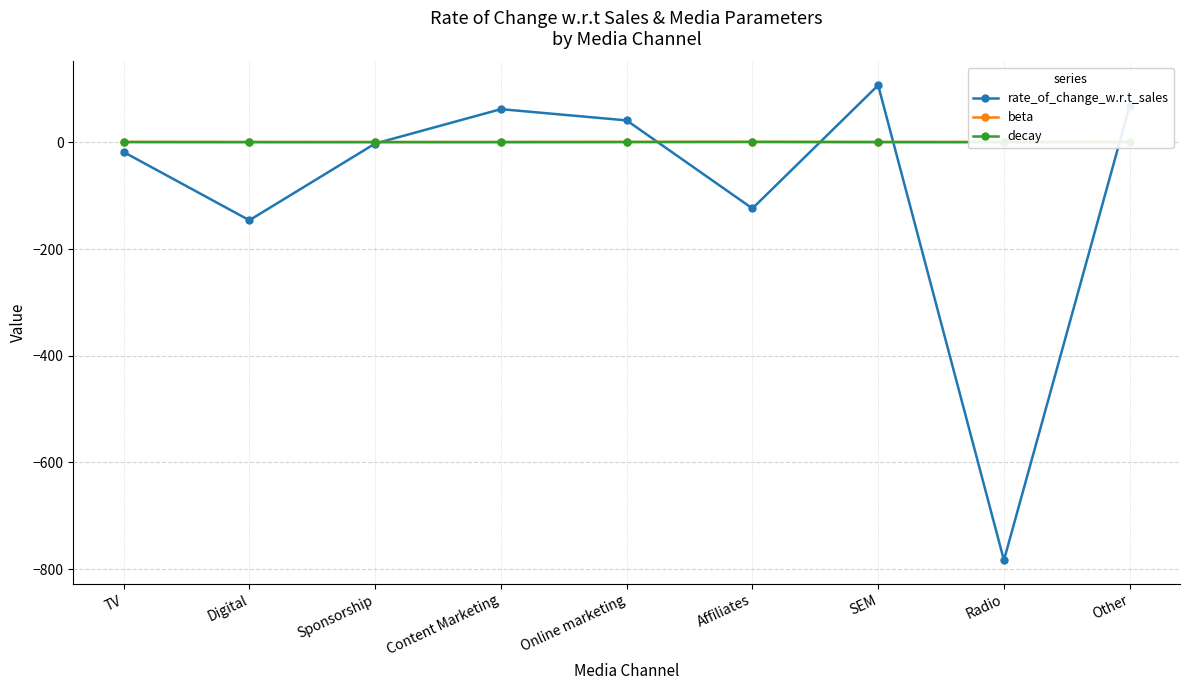

What is the maximum value for rate_of_change_w.r.t_sales?

107.3